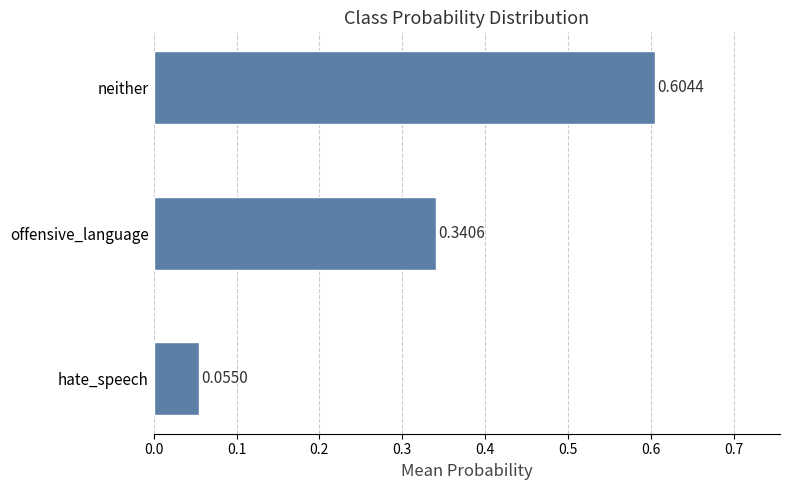

Where is the data nearest to the value 0?

hate_speech